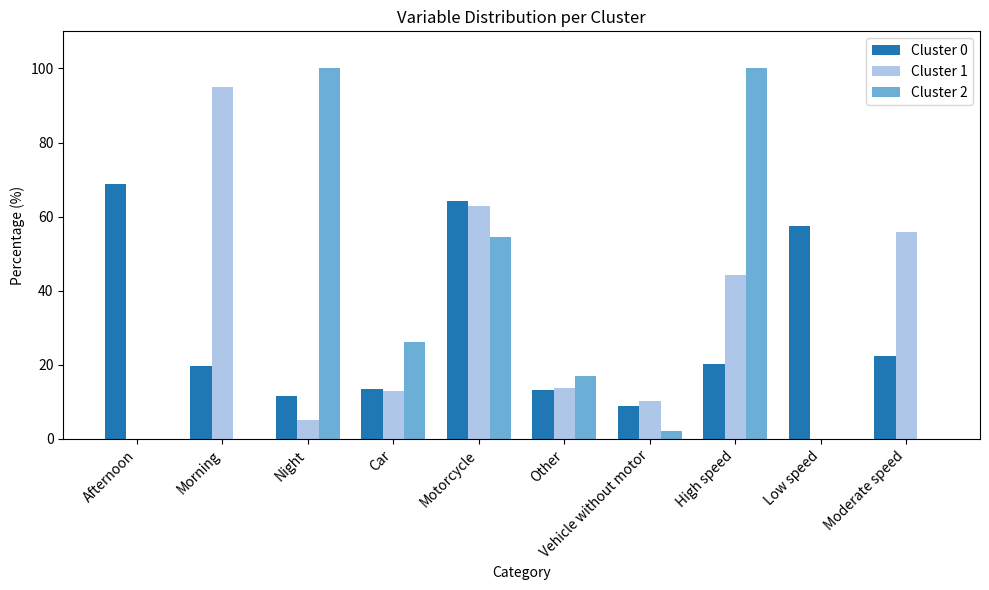

What is the total value across all series at Vehicle without motor?

21.5